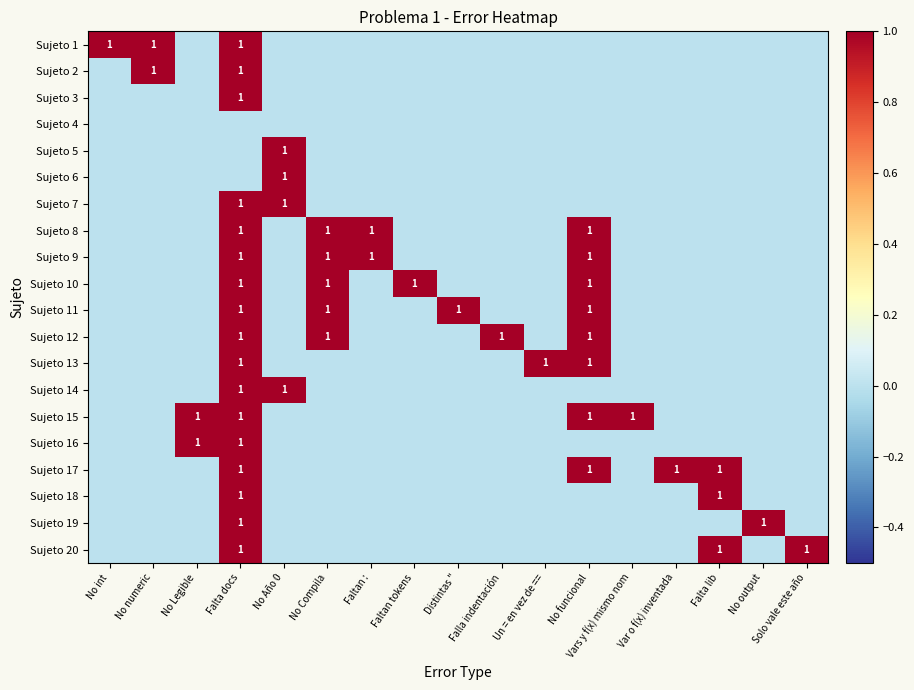

Rank the series at Falla indentación from highest to lowest value.

Sujeto 12, Sujeto 1, Sujeto 2, Sujeto 3, Sujeto 4, Sujeto 5, Sujeto 6, Sujeto 7, Sujeto 8, Sujeto 9, Sujeto 10, Sujeto 11, Sujeto 13, Sujeto 14, Sujeto 15, Sujeto 16, Sujeto 17, Sujeto 18, Sujeto 19, Sujeto 20